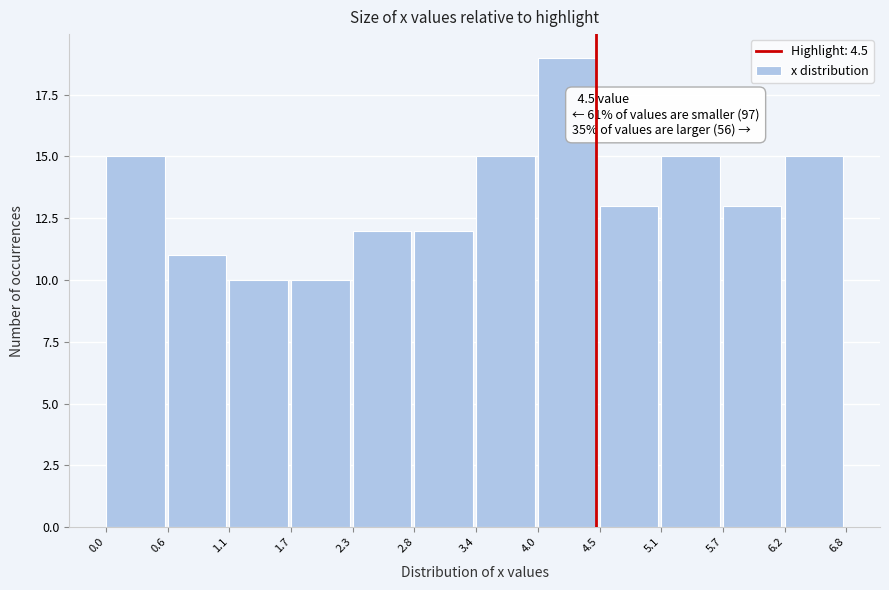

Which range on the x-axis has the tallest bar?

4.0 to 4.5